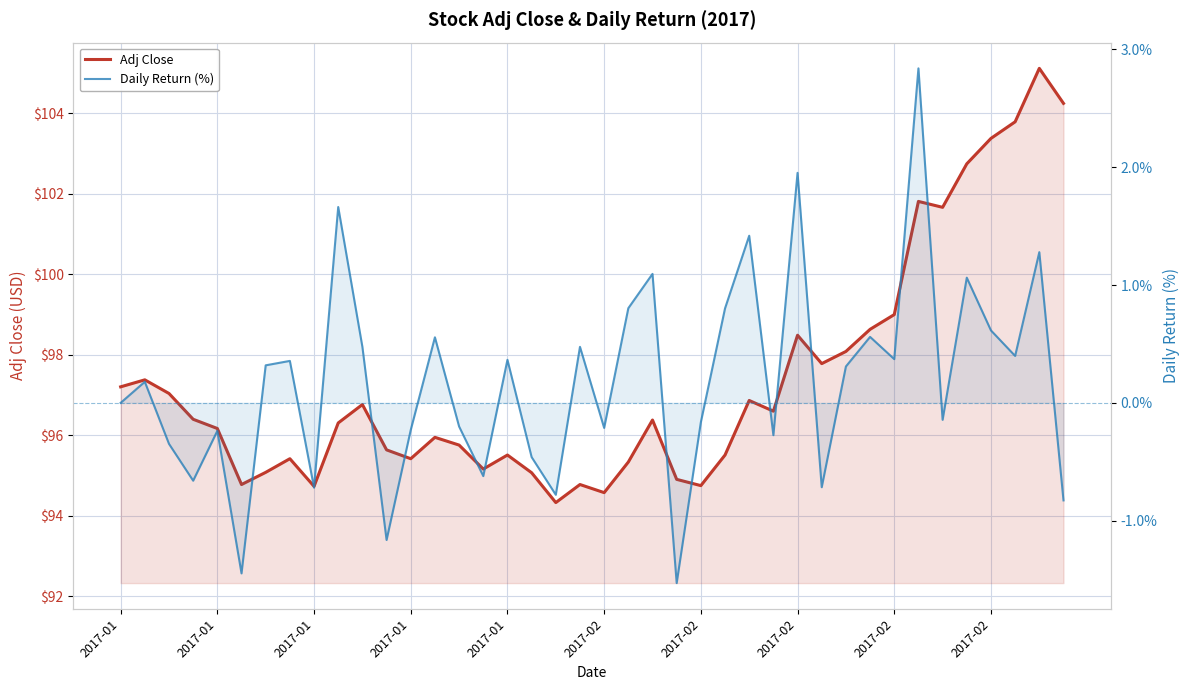

The Adj Close series shows 151.0 at 10. True or false?

False